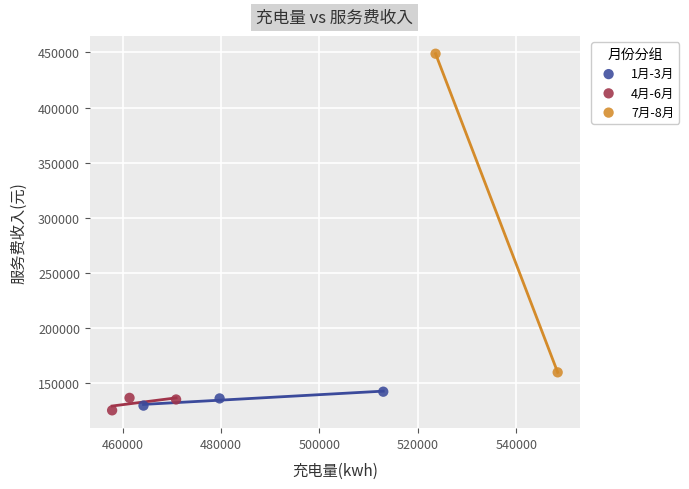

Which series has the largest Y range (max minus min)?

7月-8月